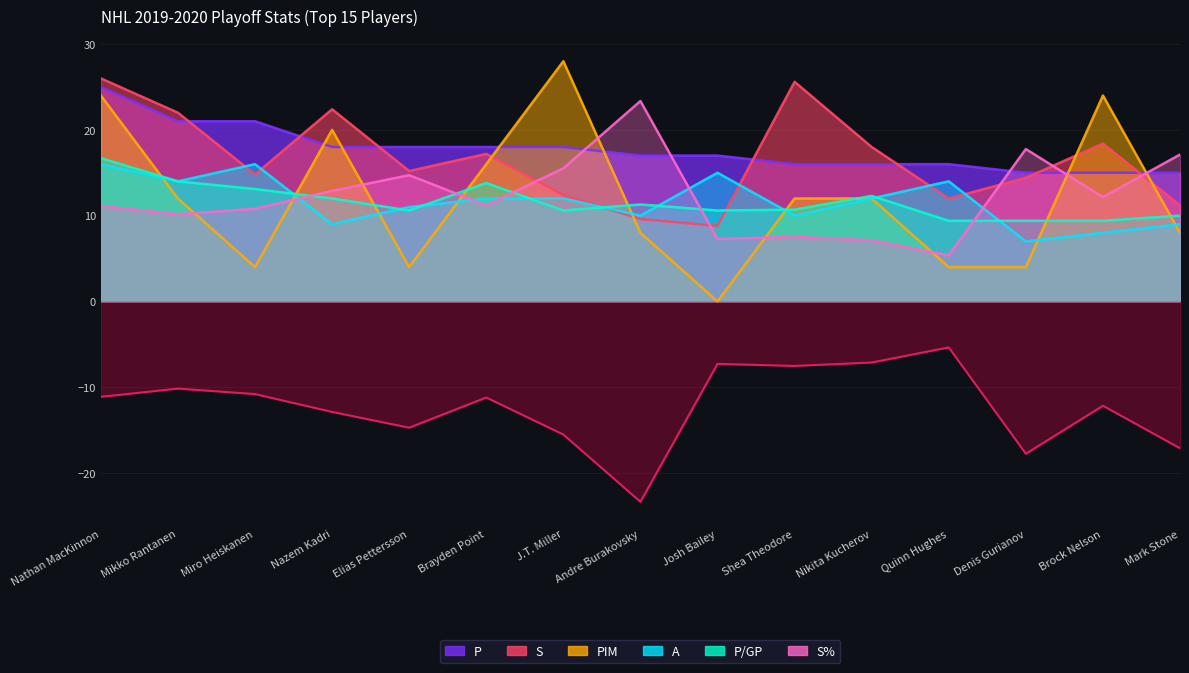

The value of PIM at Nathan MacKinnon is 24.0. True or false?

True